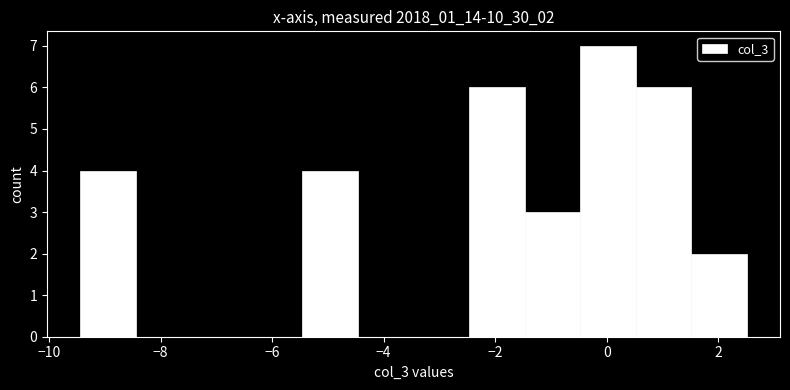

Reading left to right, list every bar in this chart as the range it spans on the x-axis followed by its height. Neither the bar edges nor the heights are printed on the chart, so give them approximately, as read against the axes.

-9.4 to -8.4: 4
-8.4 to -7.4: 0
-7.4 to -6.4: 0
-6.4 to -5.4: 0
-5.4 to -4.4: 4
-4.4 to -3.4: 0
-3.4 to -2.4: 0
-2.4 to -1.4: 6
-1.4 to -0.4: 3
-0.4 to 0.6: 7
0.6 to 1.6: 6
1.6 to 2.6: 2